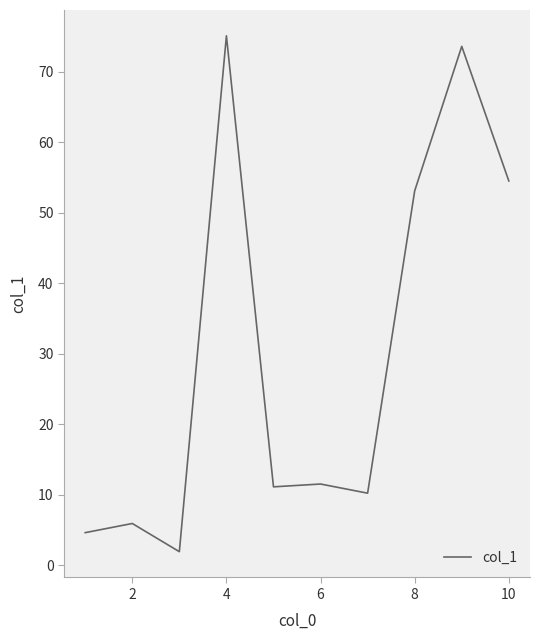

What is the greatest value displayed?

75.1